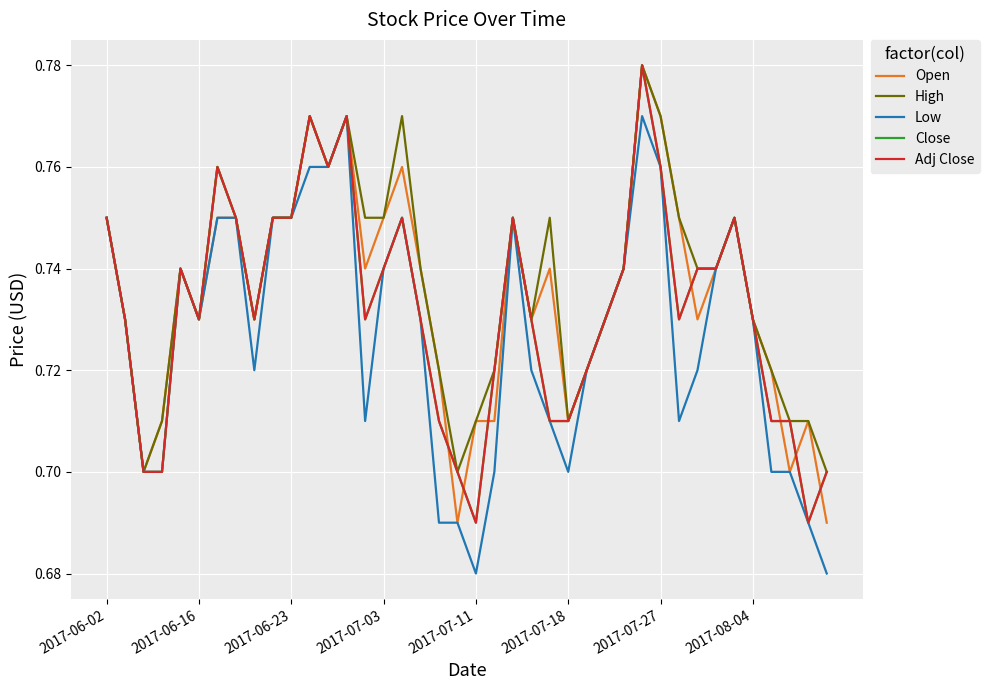

Which series has the largest total across all categories?

High